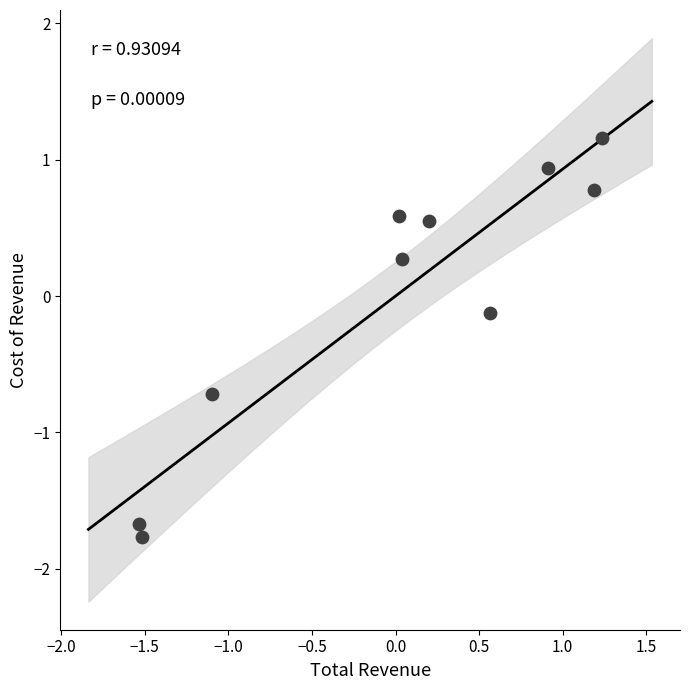

What is the range of Y values (max minus min)?

2.9